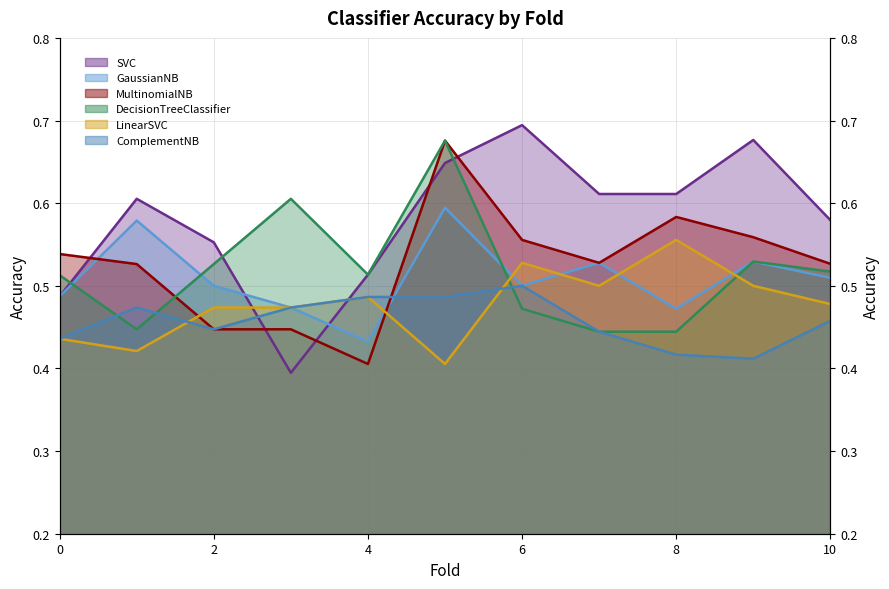

Which label corresponds to the smallest value in the chart?

3